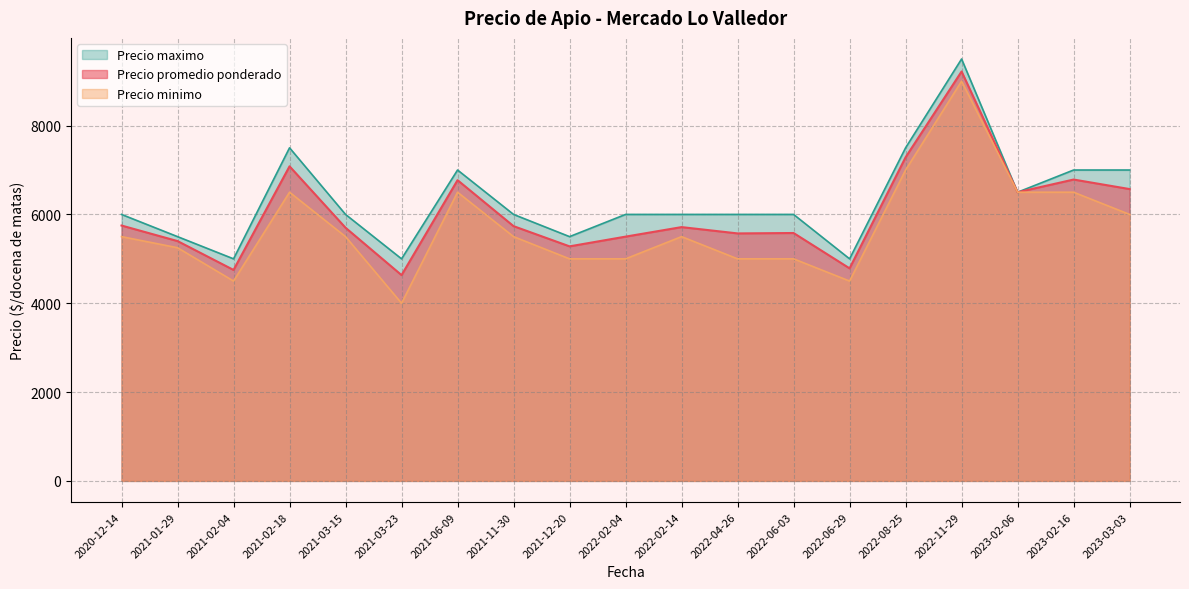

At which label does Precio minimo reach its minimum?

2021-03-23